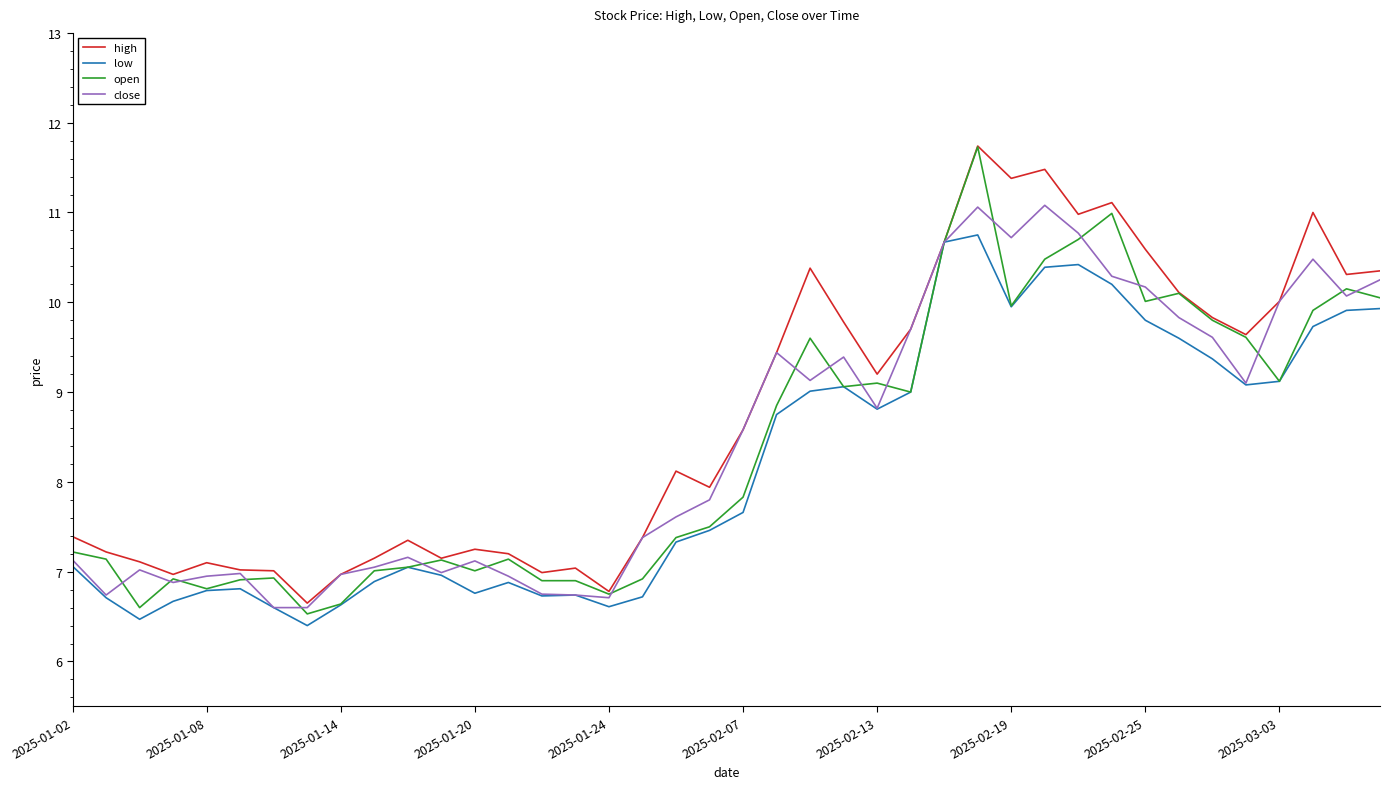

What is the highest value of the low series?

10.8